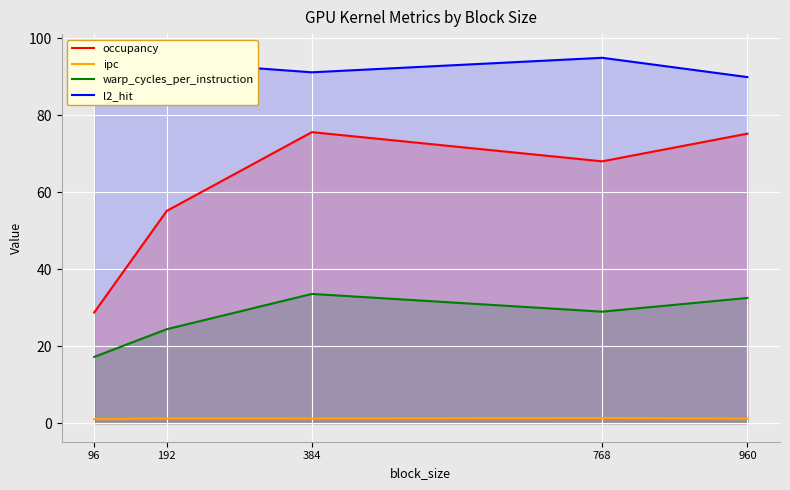

How many data points in occupancy are above 68?

3